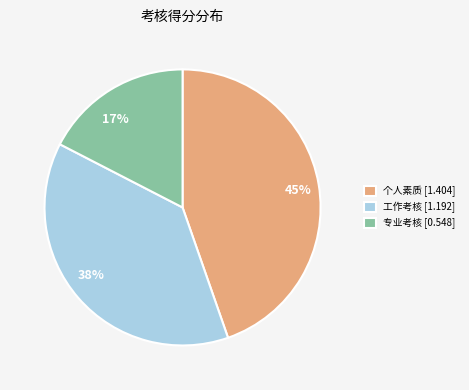

To the nearest percent, what is the average slice percentage?

33%